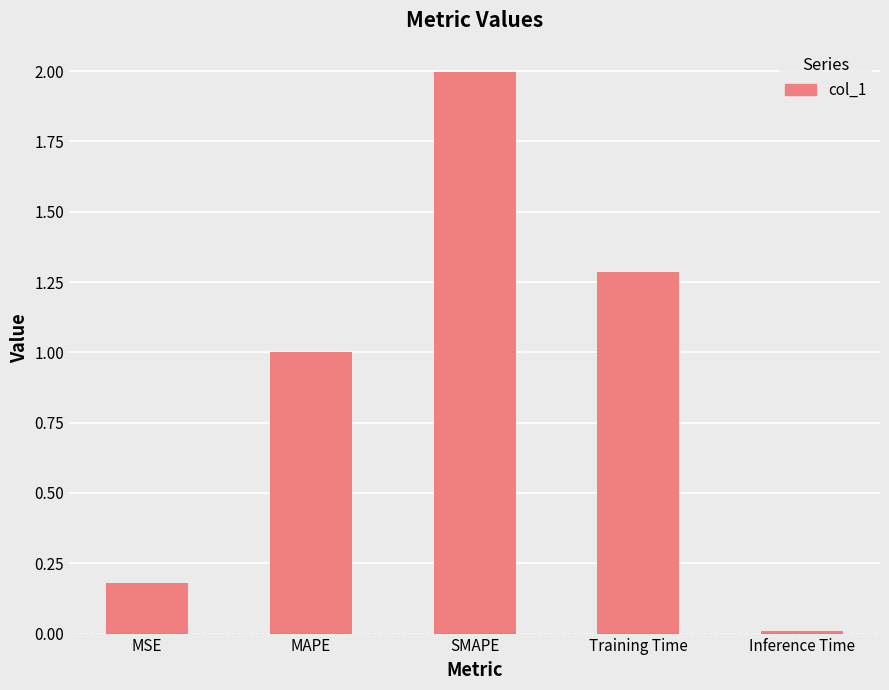

What position from the right is MAPE?

4